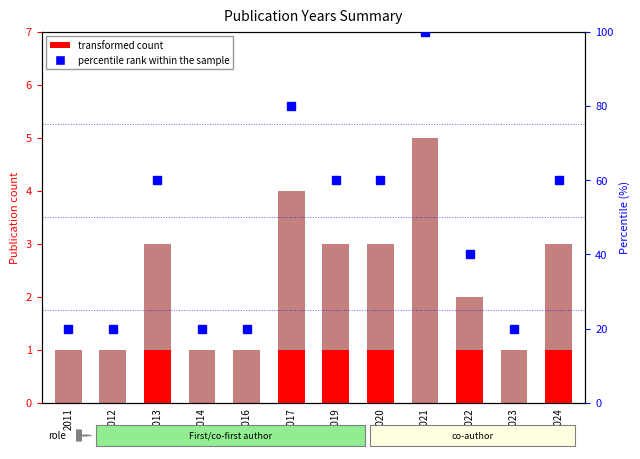

List the labels in order of transformed count value, largest first.

2013, 2017, 2019, 2020, 2022, 2024, 2011, 2012, 2014, 2016, 2021, 2023